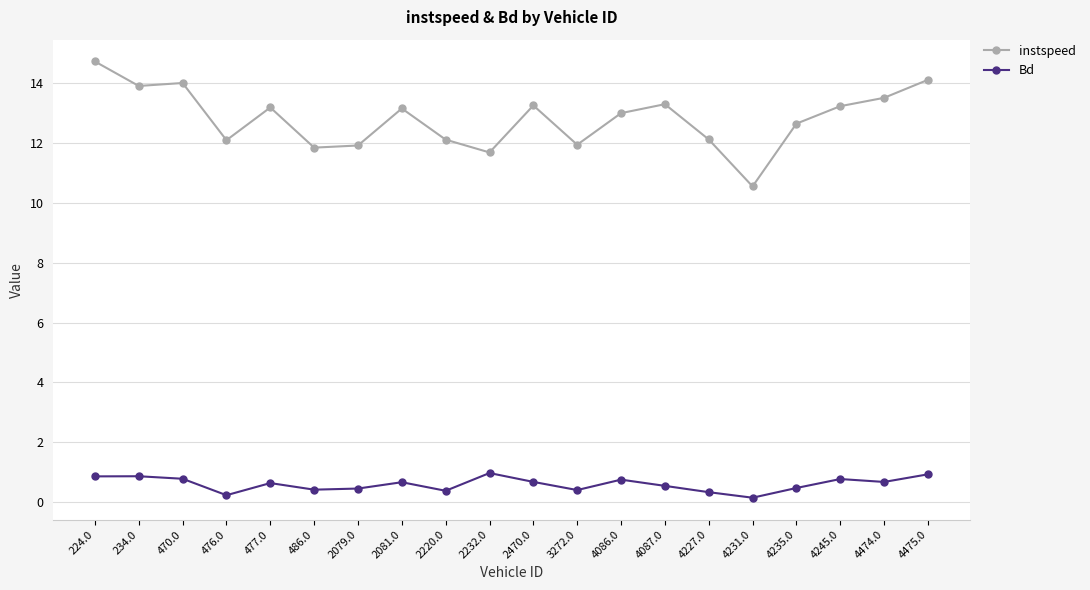

Which series changed the most between 486.0 and 4475.0?

instspeed